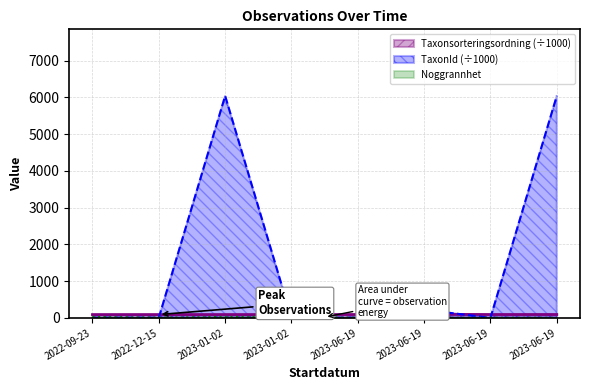

What is the highest value of the Noggrannhet series?

25.0